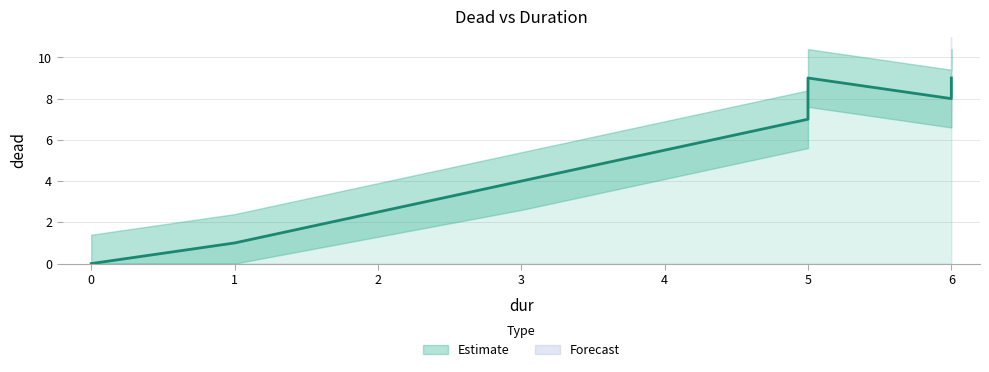

Read the value at 6.

9